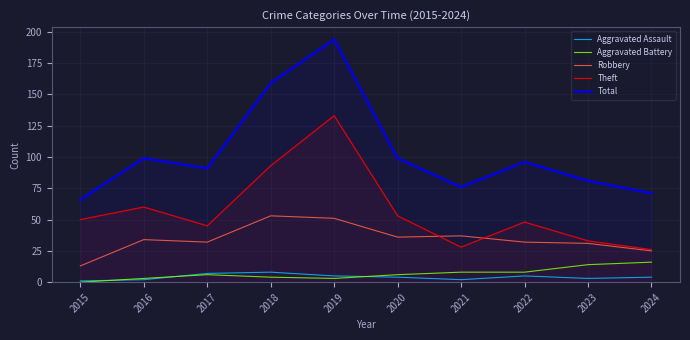

The value of Total at 2022 is 35. True or false?

False